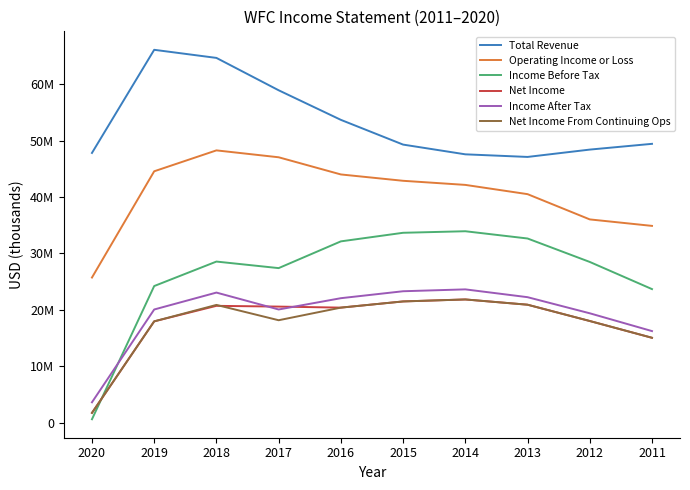

Does the chart have visible grid lines?

No